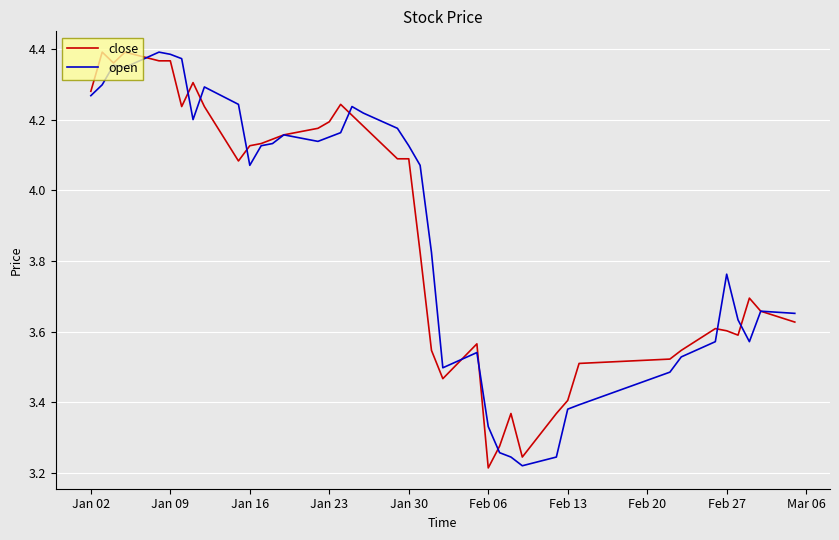

Is this an area chart (filled region under the line)?

No